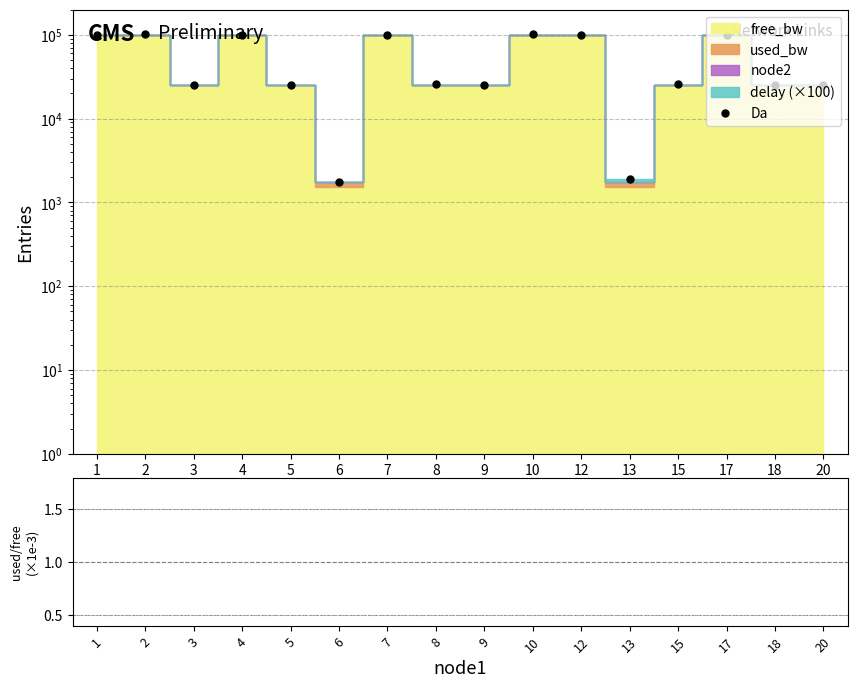

At which category does the chart reach its peak across all series?

2